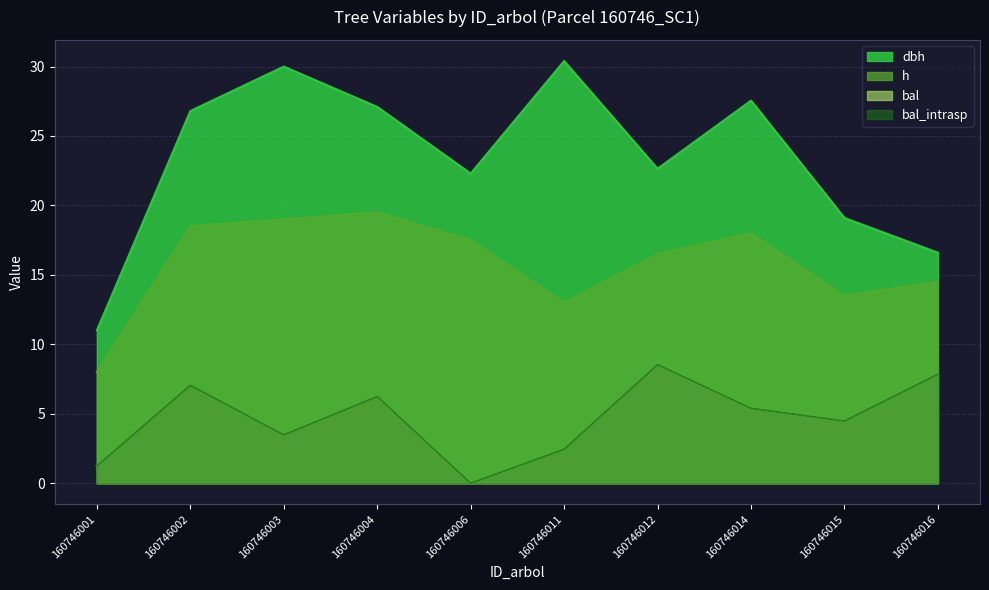

Which series changed the most between 160746002 and 160746015?

dbh